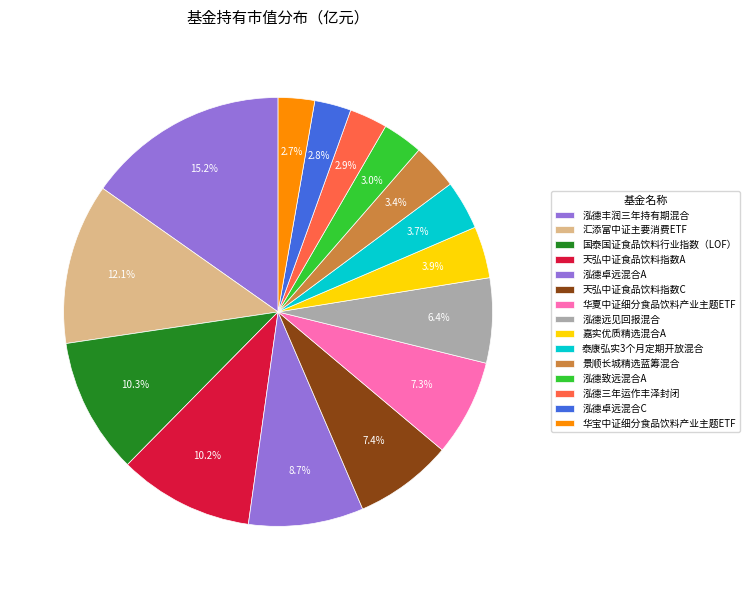

Count the number of slices in the pie.

15